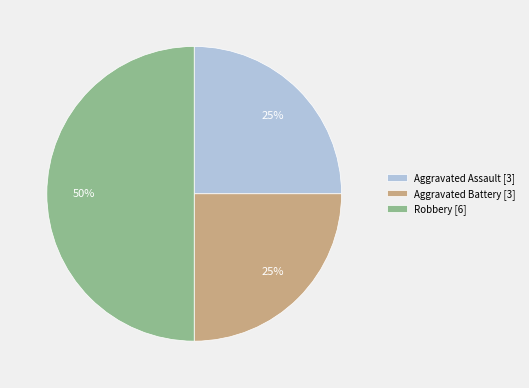

How many segments does this pie chart have?

3